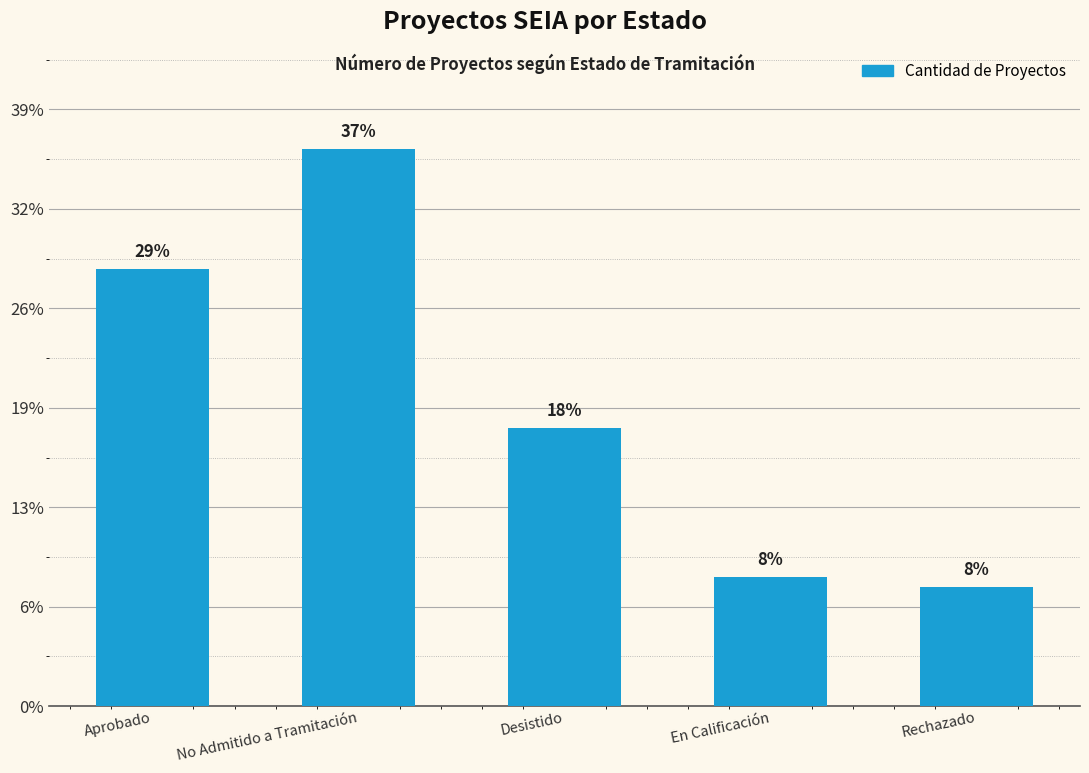

Are the bars horizontal?

No